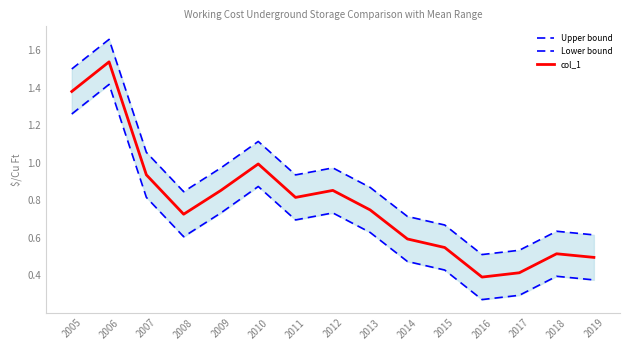

Which series has the largest total across all categories?

Upper bound